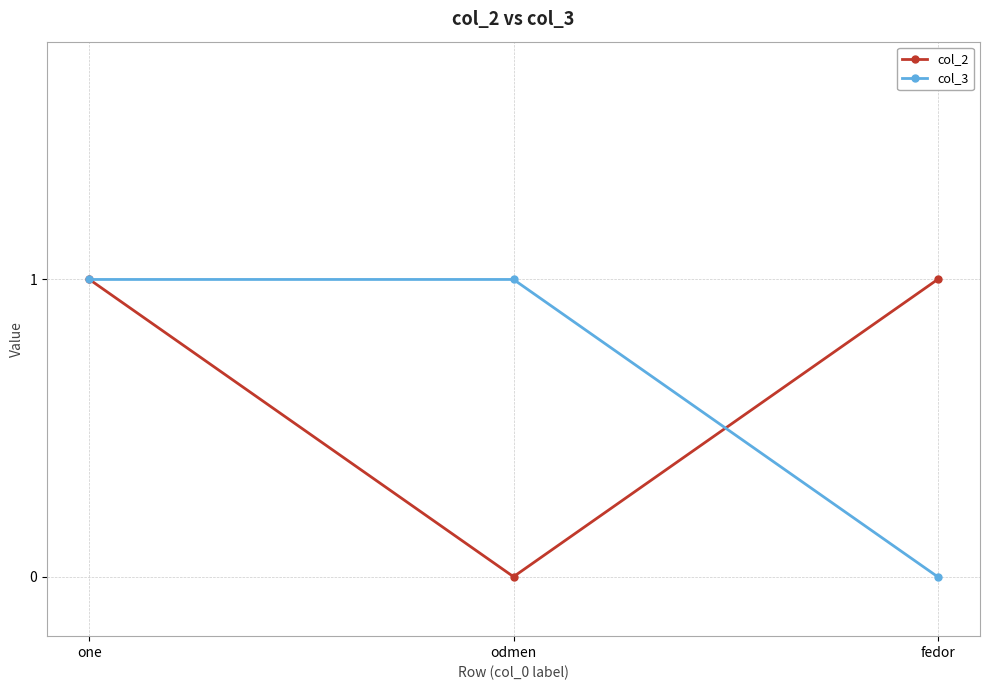

What is the sum of all col_2 values?

2